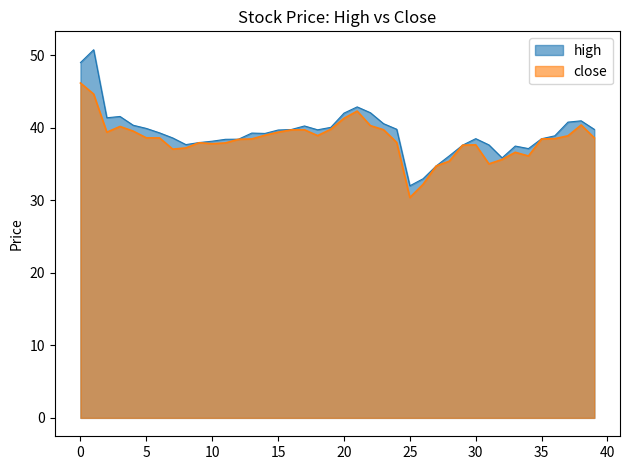

What is the difference between the highest and lowest values at 25?

1.6